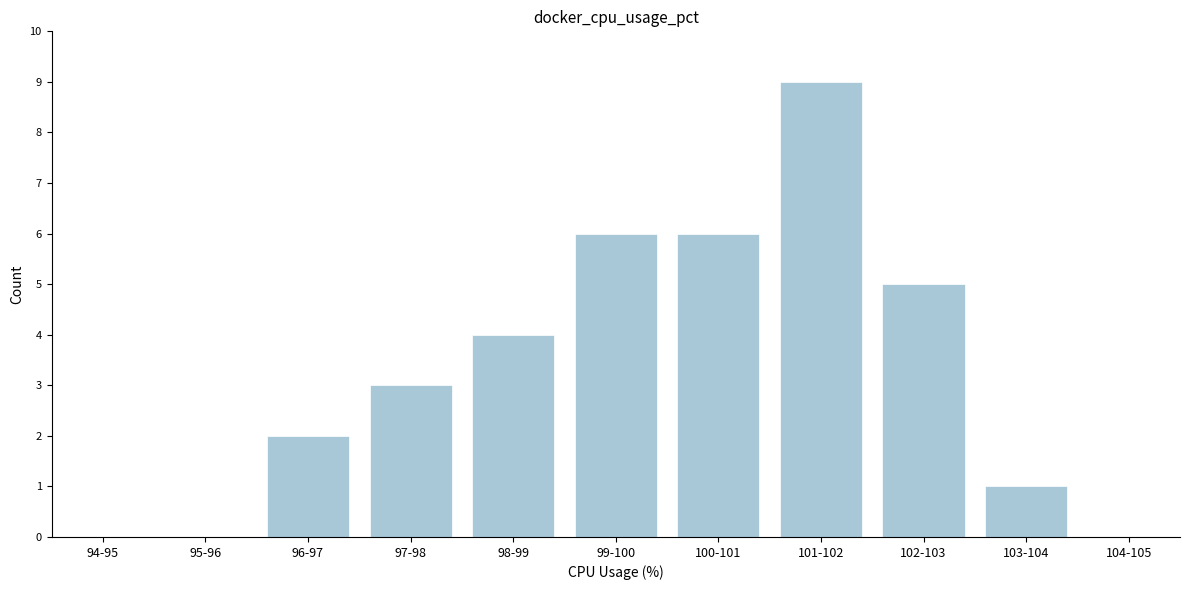

Reading left to right, list all the values displayed in this chart.

94-95=0	95-96=0	96-97=2	97-98=3	98-99=4	99-100=6	100-101=6	101-102=9	102-103=5	103-104=1	104-105=0